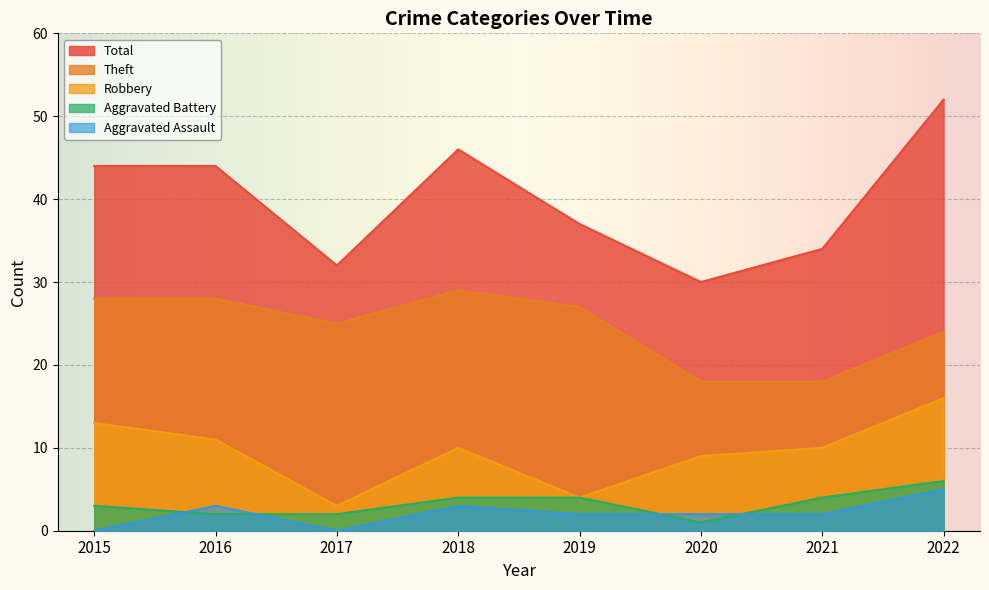

Reading left to right, list all the values displayed in this chart.

Robbery: 2015=13	2016=11	2017=3	2018=10	2019=4	2020=9	2021=10	2022=16
Theft: 2015=28	2016=28	2017=25	2018=29	2019=27	2020=18	2021=18	2022=24
Aggravated Battery: 2015=3	2016=2	2017=2	2018=4	2019=4	2020=1	2021=4	2022=6
Aggravated Assault: 2015=0	2016=3	2017=0	2018=3	2019=2	2020=2	2021=2	2022=5
Total: 2015=44	2016=44	2017=32	2018=46	2019=37	2020=30	2021=34	2022=52